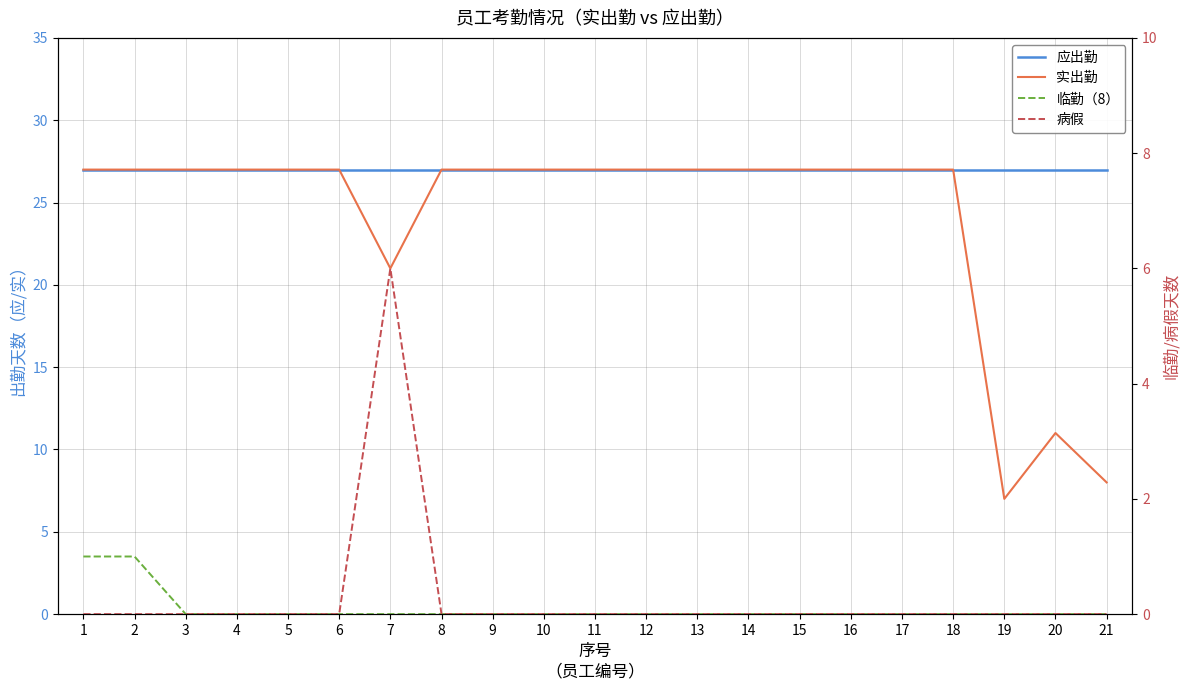

Reading left to right, what are all the values shown in this chart?

应出勤: 27	27	27	27	27	27	27	27	27	27	27	27	27	27	27	27	27	27	27	27	27
实出勤: 27	27	27	27	27	27	21	27	27	27	27	27	27	27	27	27	27	27	7	11	8
临勤（8）: 1	1	0	0	0	0	0	0	0	0	0	0	0	0	0	0	0	0	0	0	0
病假: 0	0	0	0	0	0	6	0	0	0	0	0	0	0	0	0	0	0	0	0	0